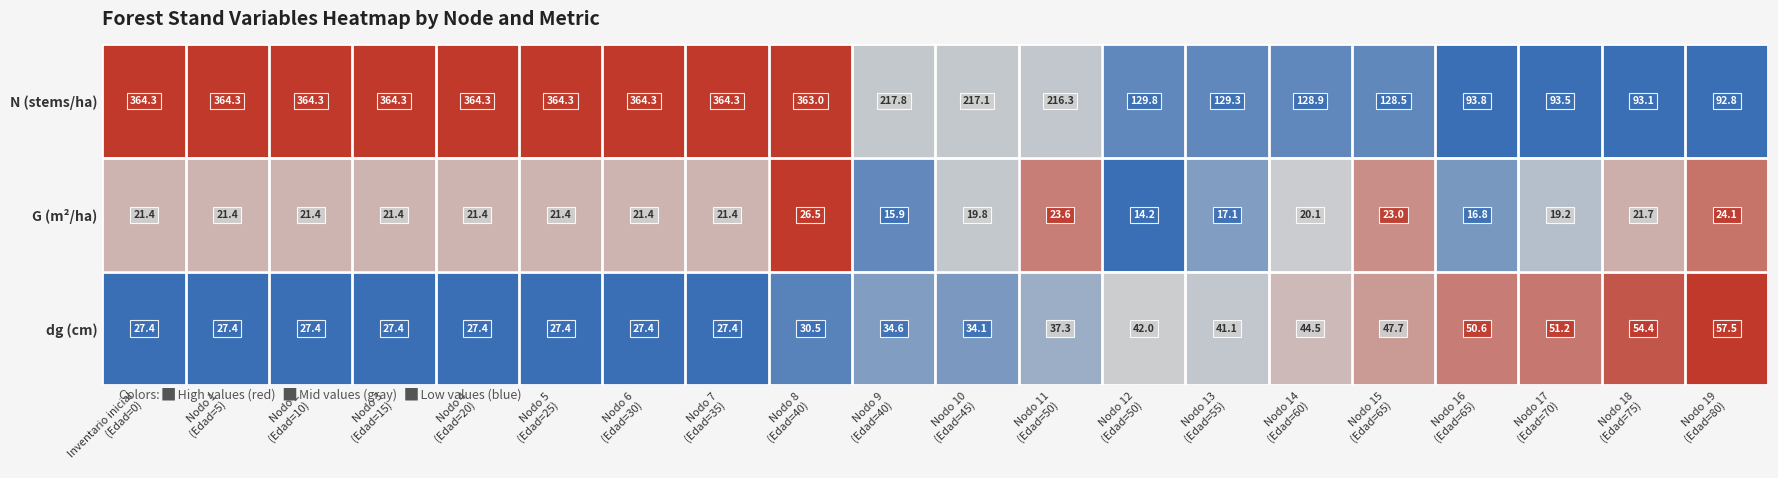

List the series in order of their peak value, lowest first.

G (m²/ha), dg (cm), N (stems/ha)